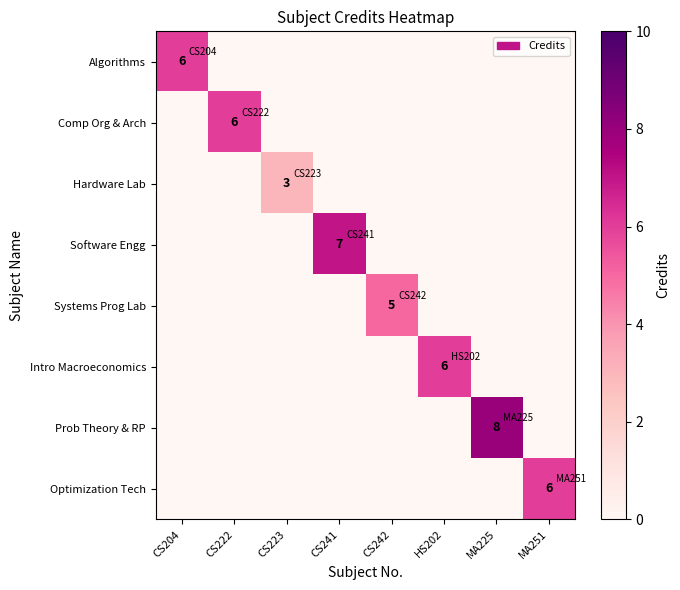

What is the total value across all series at HS202?

6